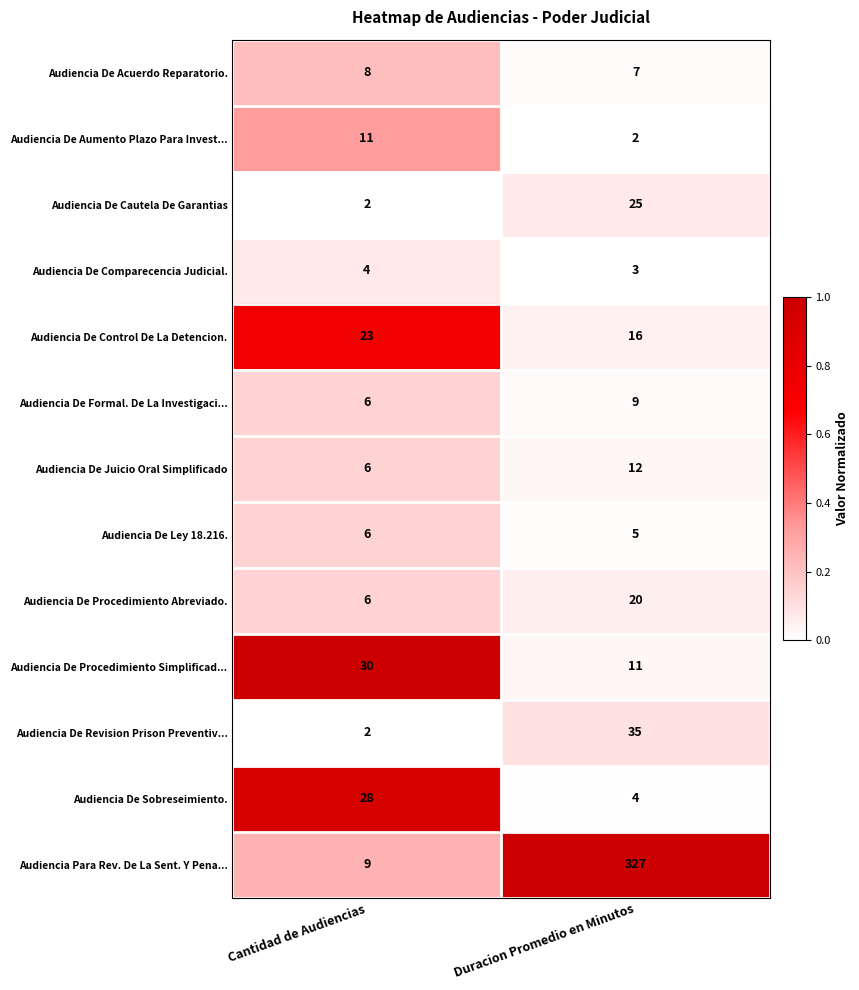

The Audiencia De Procedimiento Simplificad... series shows 4 at Duracion Promedio en Minutos. True or false?

False